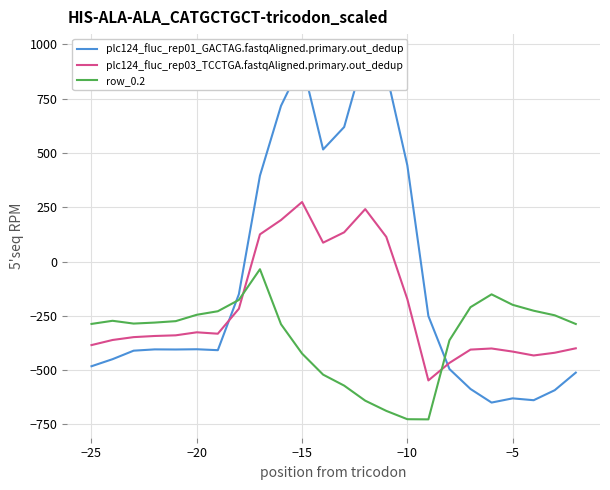

True or false: row_0.2 and plc124_fluc_rep03_TCCTGA.fastqAligned.primary.out_dedup cross at least once.

True